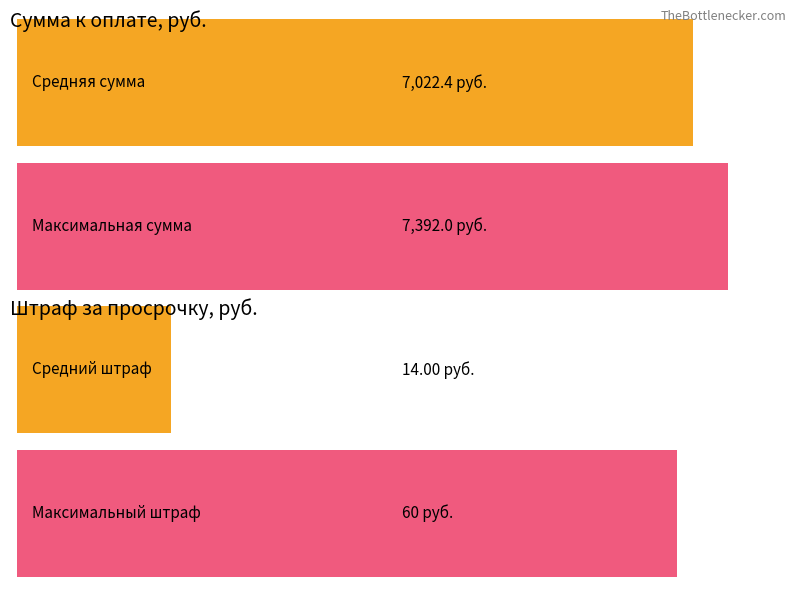

Count the number of data series in this chart.

2